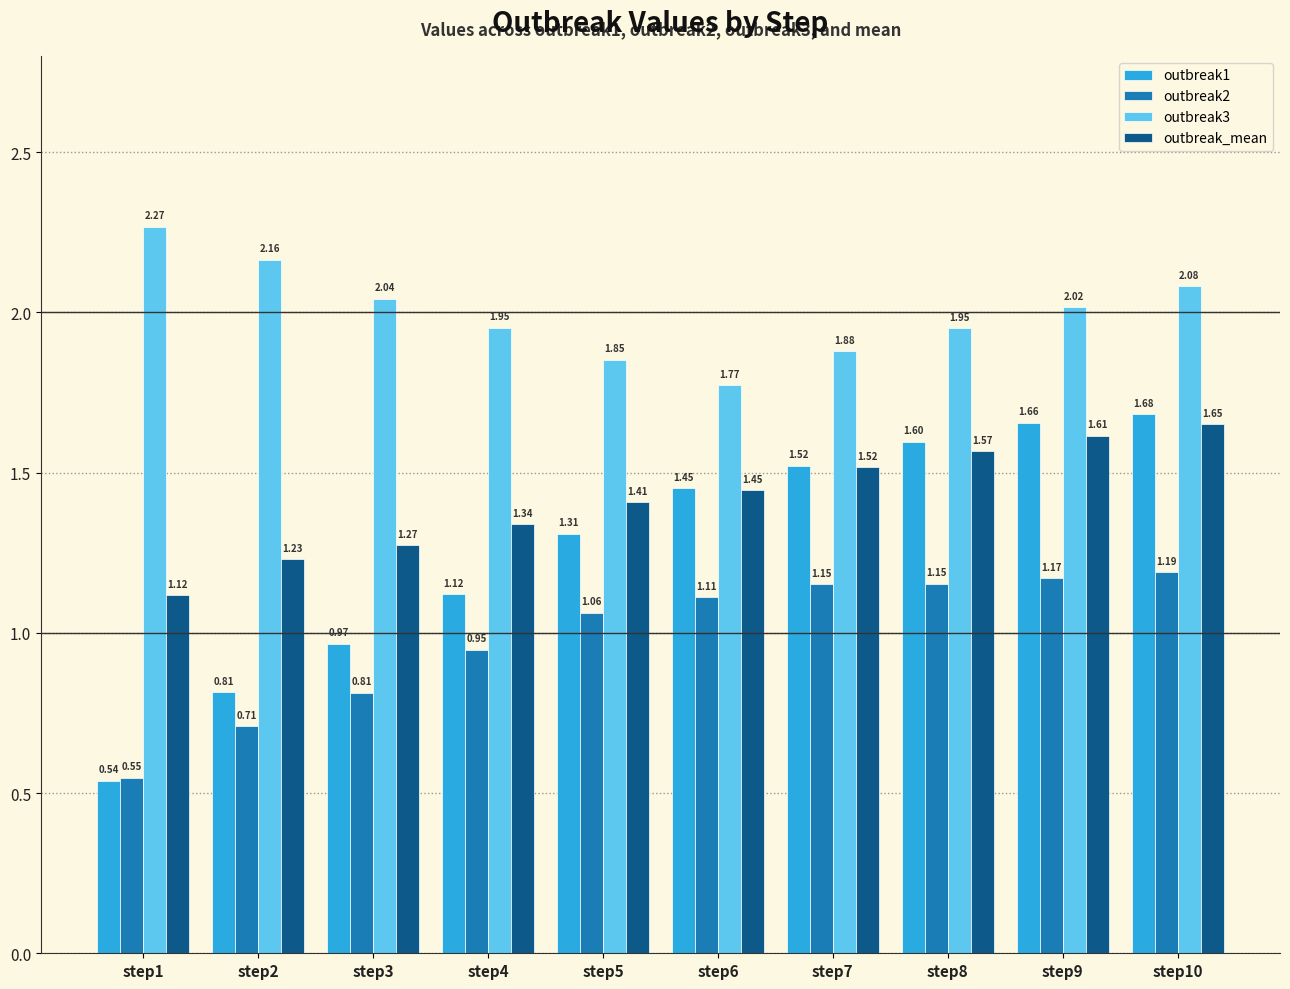

List the series in order of their peak value, lowest first.

outbreak2, outbreak_mean, outbreak1, outbreak3